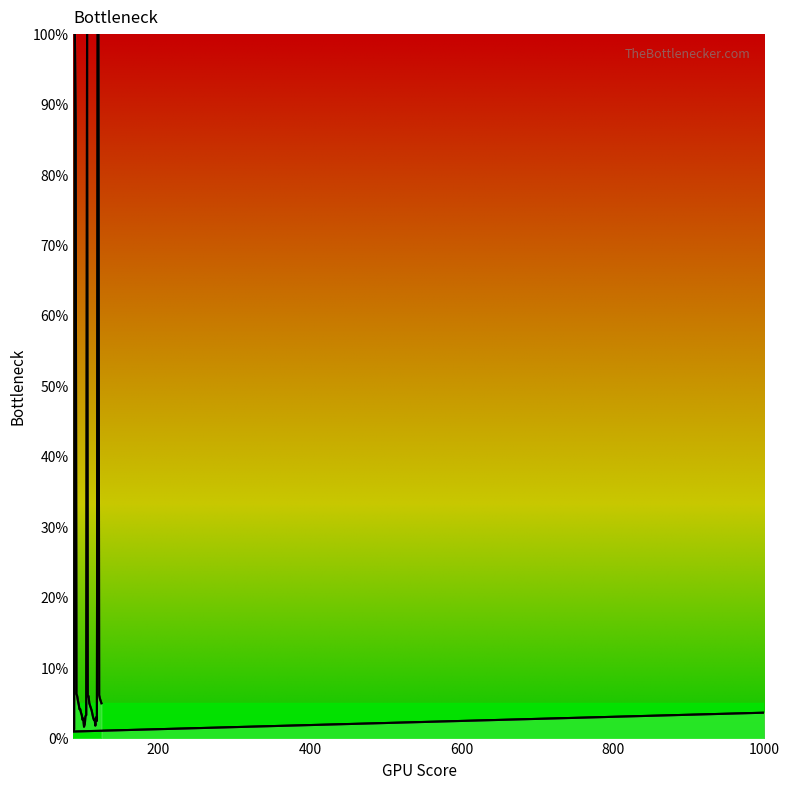

Rank the categories by value from highest to lowest.

90, 106, 120, 121, 91, 92, 122, 93, 108, 107, 123, 94, 124, 125, 109, 95, 110, 111, 97, 96, 112, 98, 1000, 113, 99, 105, 104, 118, 114, 101, 115, 116, 100, 119, 103, 117, 102, 89, 88